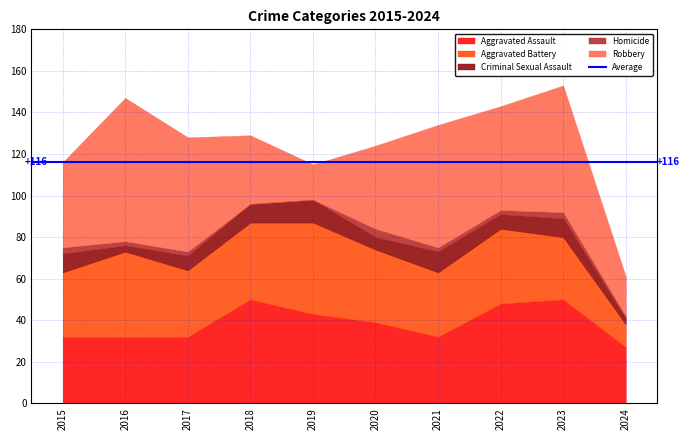

Which series changed the most between 2015 and 2018?

Aggravated Assault